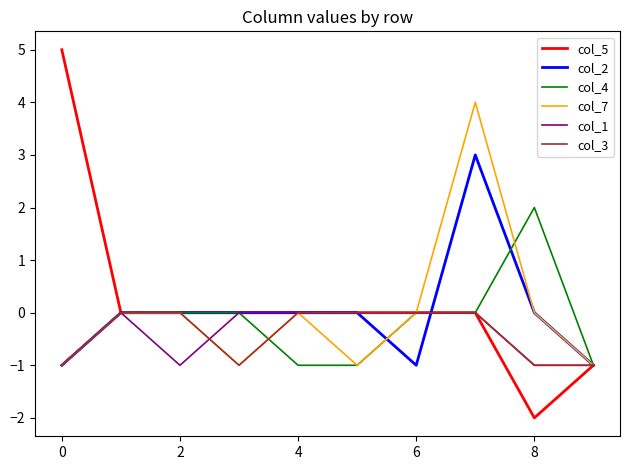

What is the minimum value for col_7?

-1